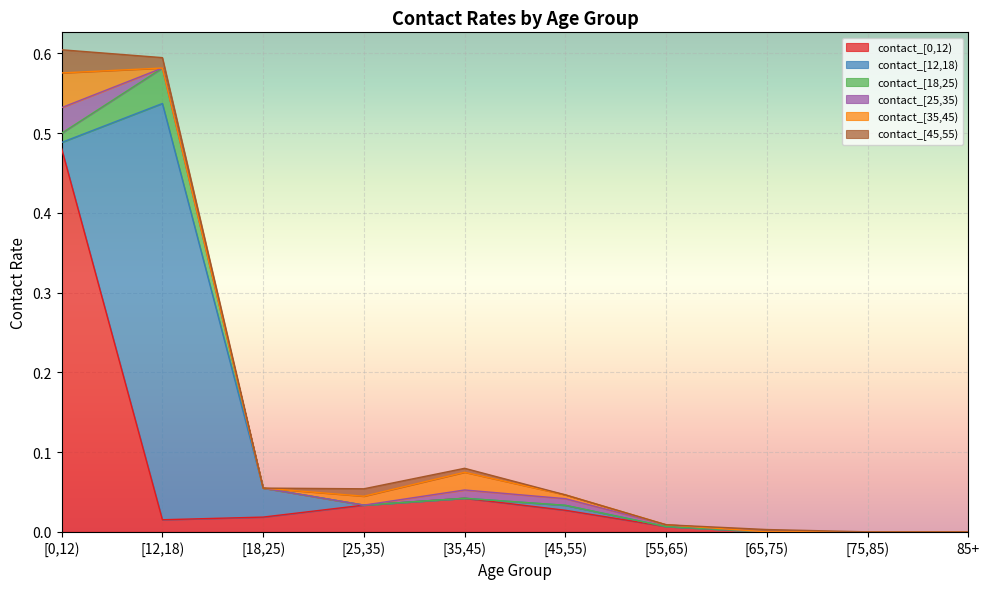

True or false: contact_[0,12) has more than 0 points higher than both neighbors.

True